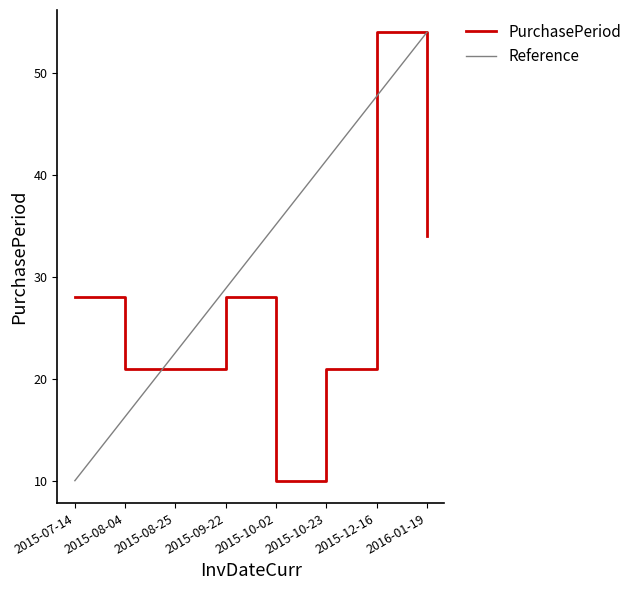

Is it true that the value at 2015-08-04 is 21?

True